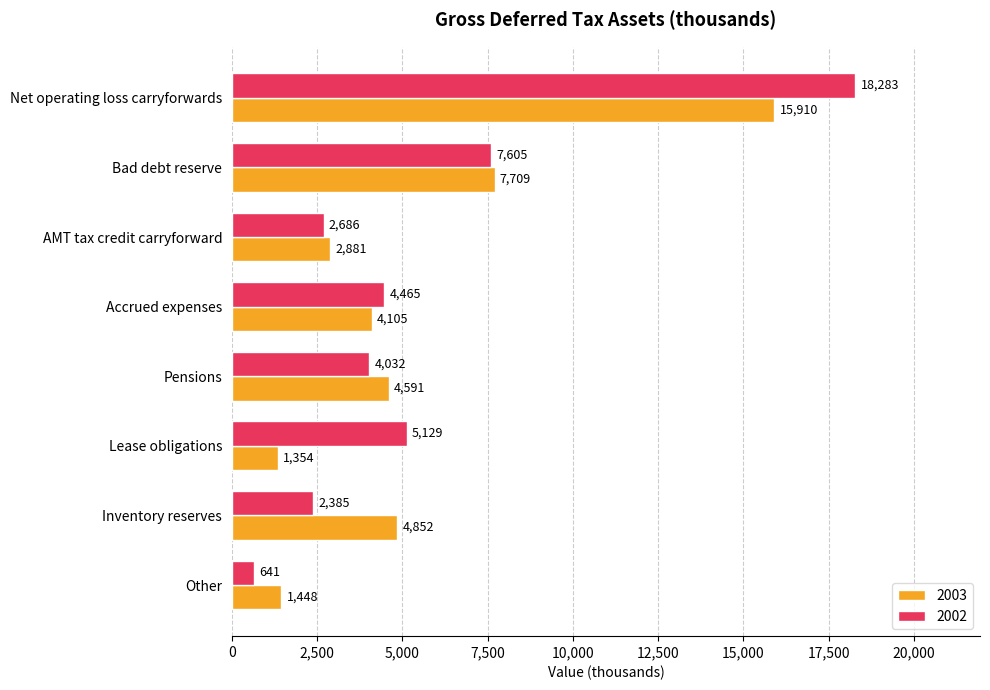

Which series has the widest spread of values?

2002